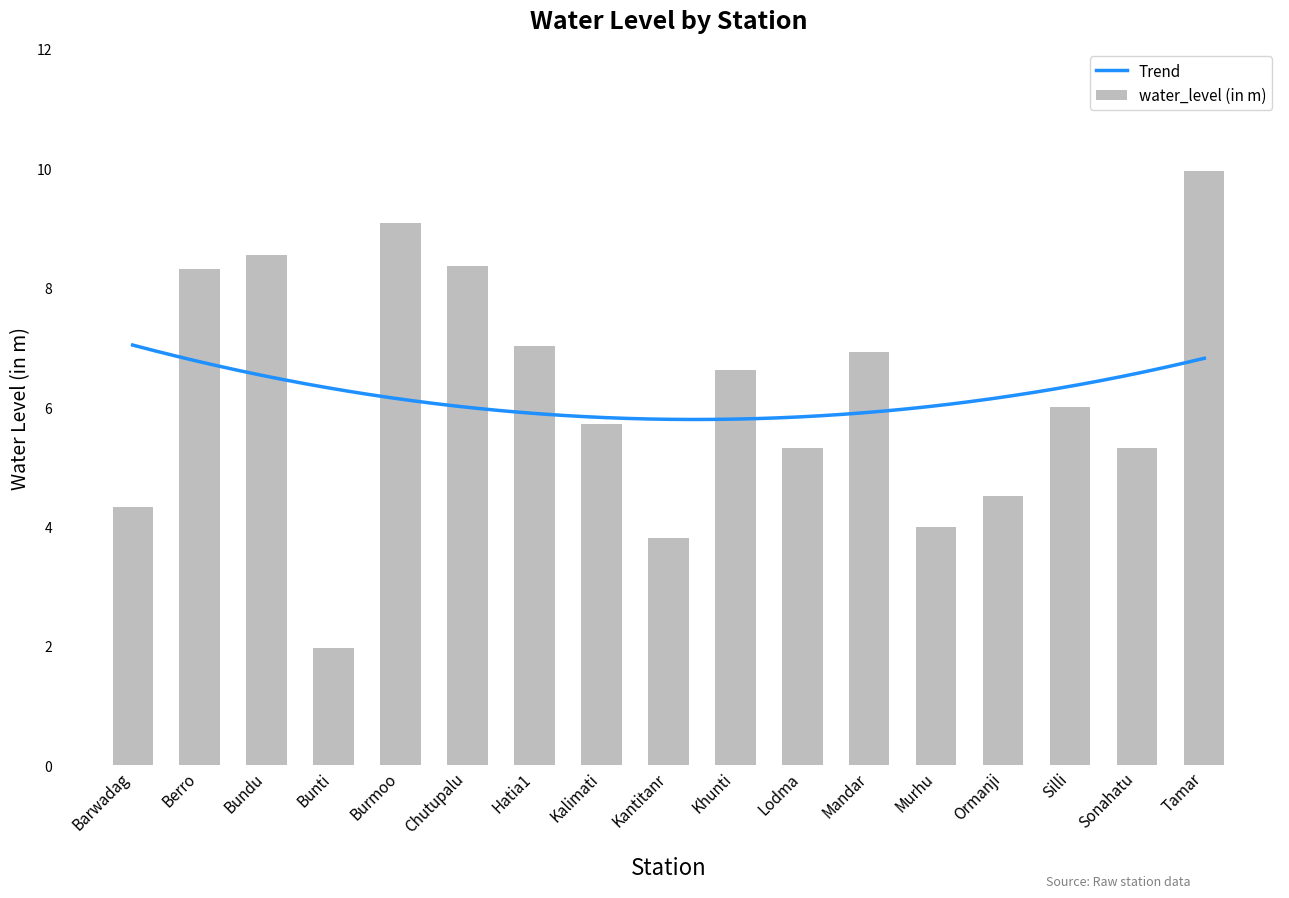

List the labels in order of value, smallest first.

Bunti, Kantitanr, Murhu, Barwadag, Ormanji, Lodma, Sonahatu, Kalimati, Silli, Khunti, Mandar, Hatia1, Berro, Chutupalu, Bundu, Burmoo, Tamar